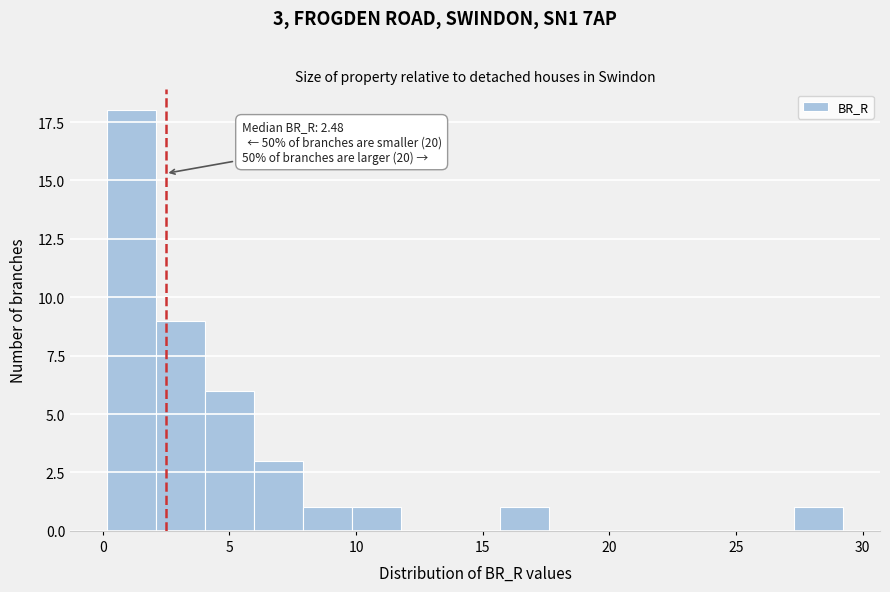

Around what value on the x-axis is the tallest bar? Give the approximate position of its centre, as read against the axis.

1.0